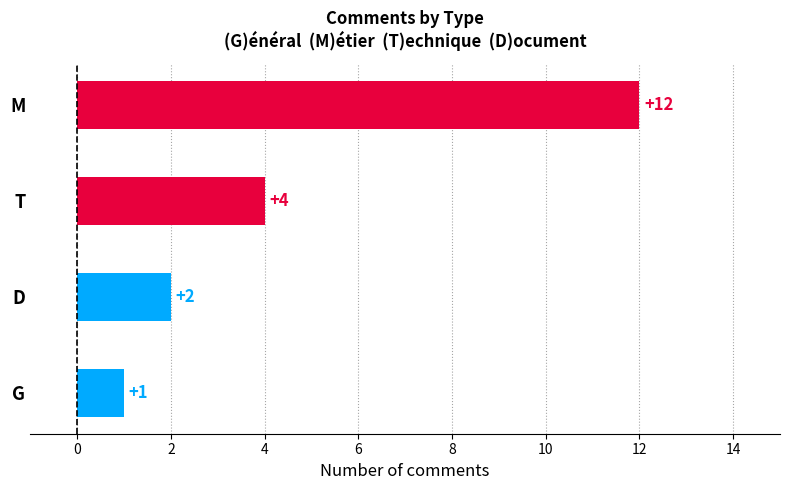

Reading bottom to top, transcribe all the data shown in this chart.

G=1	D=2	T=4	M=12